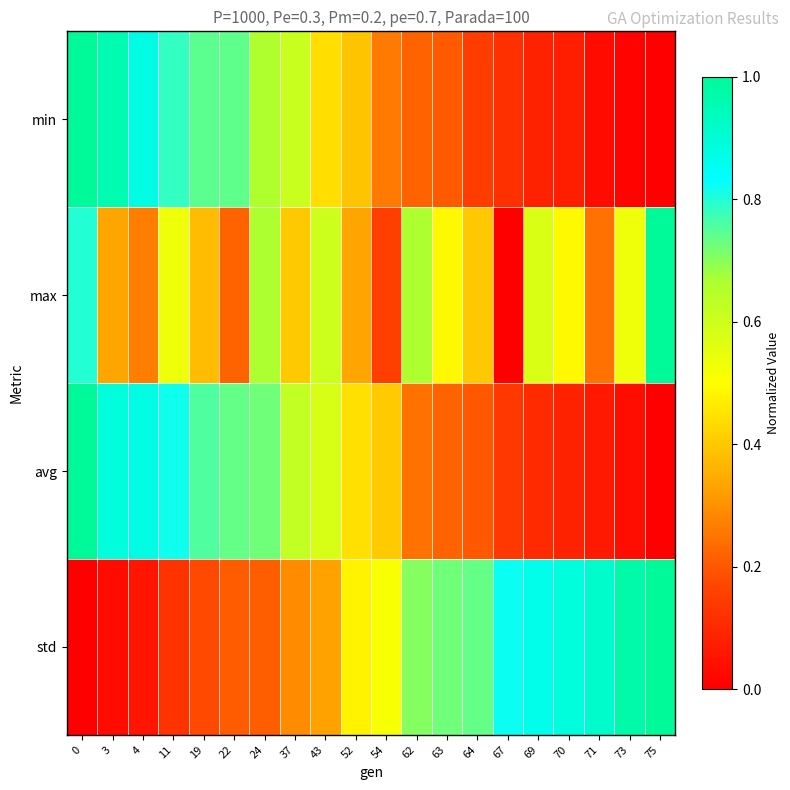

At how many categories does at least one series exceed 0?

20